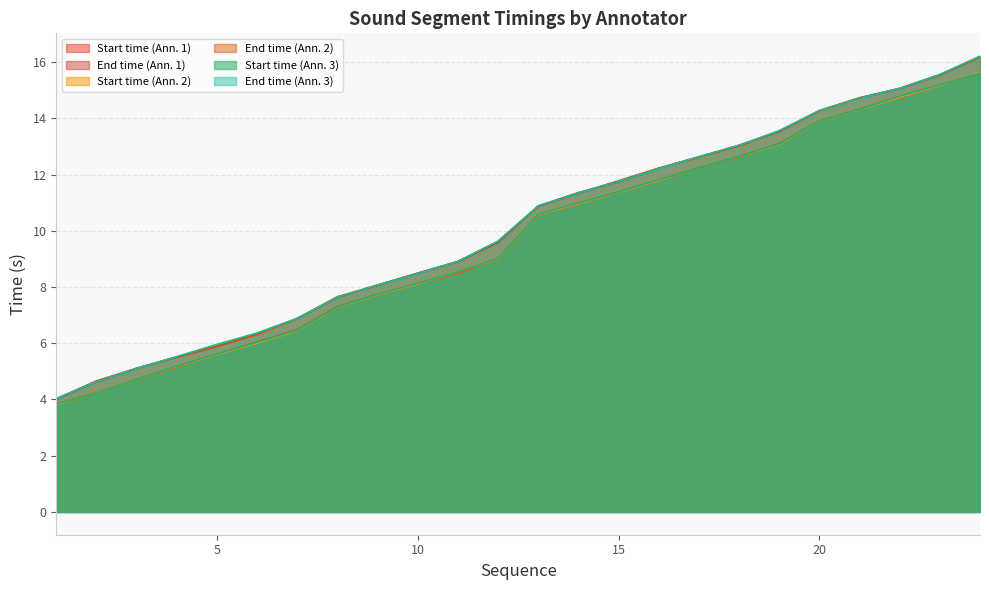

What is the minimum value for End time (Ann. 2)?

4.0